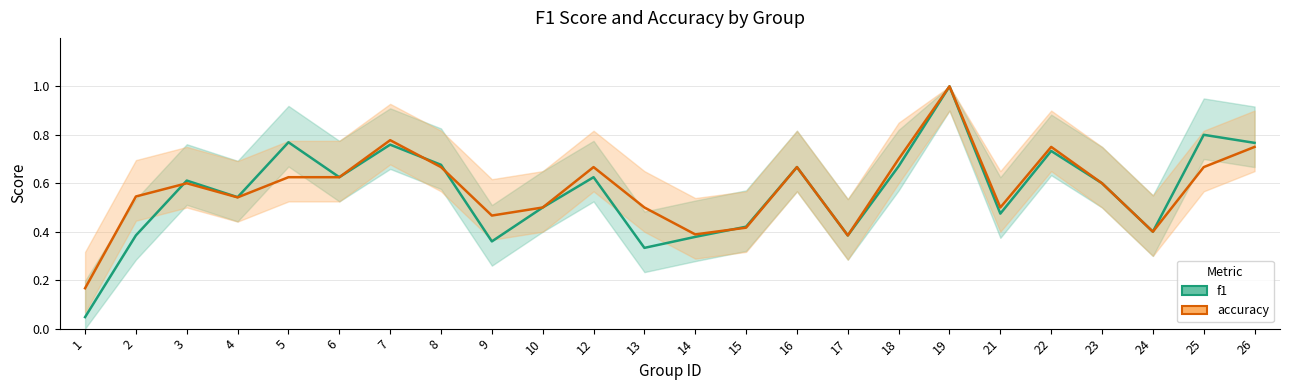

The accuracy series shows 1.2 at 18. True or false?

False